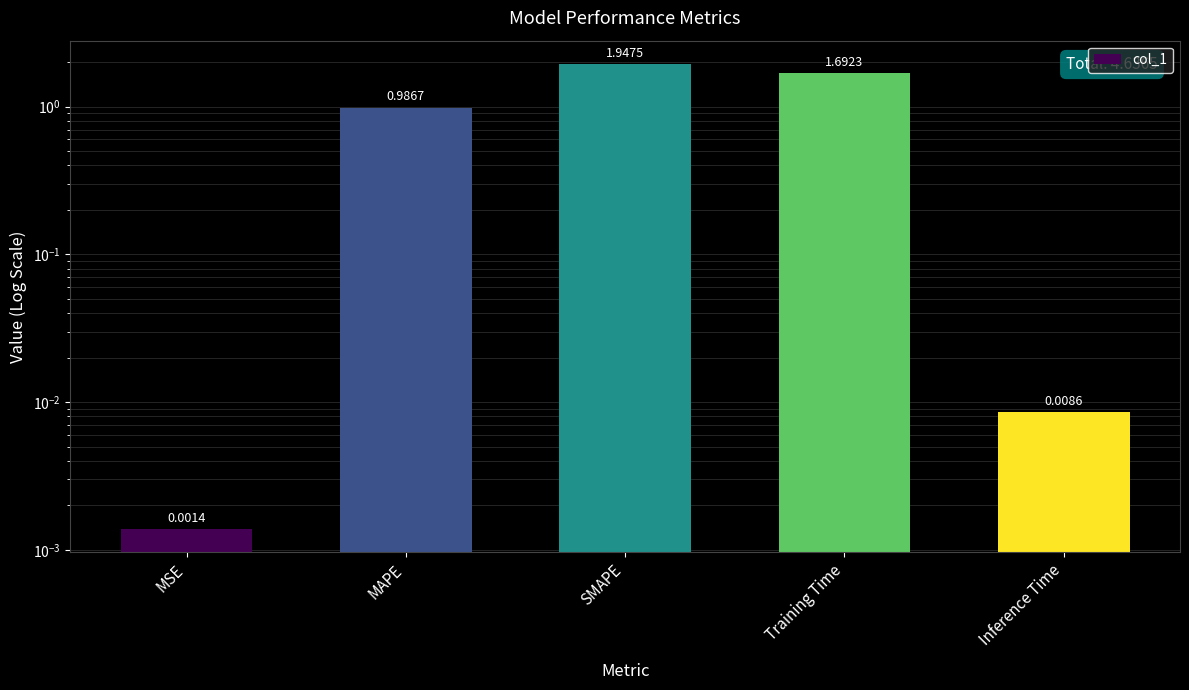

What is the label of the 1st bar from the right?

Inference Time